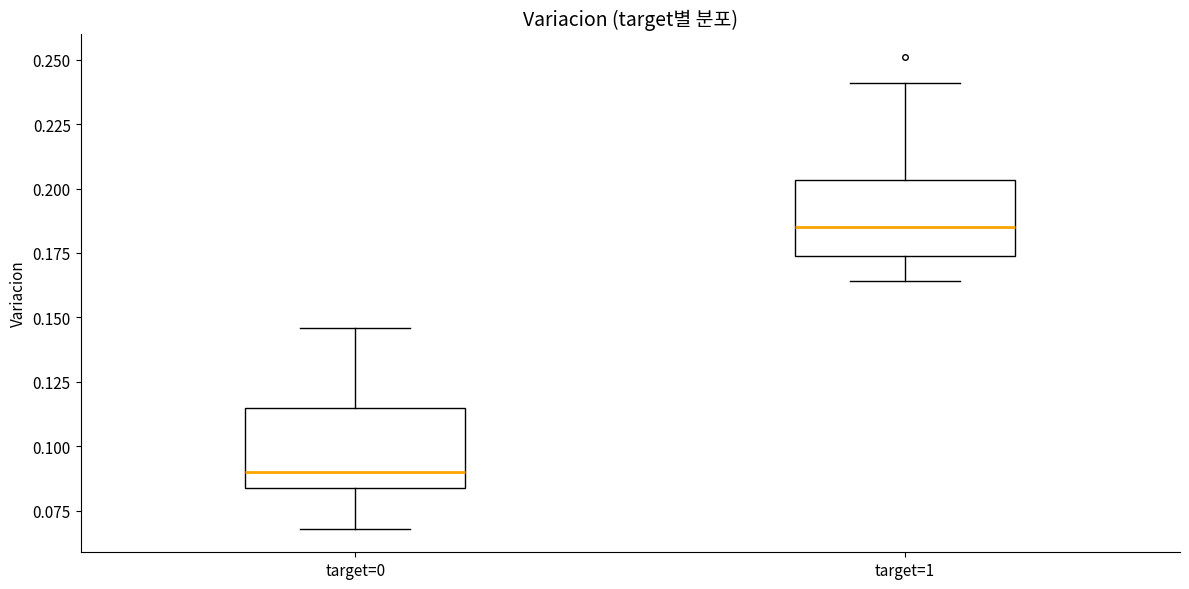

Which box's median line is the highest?

target=1